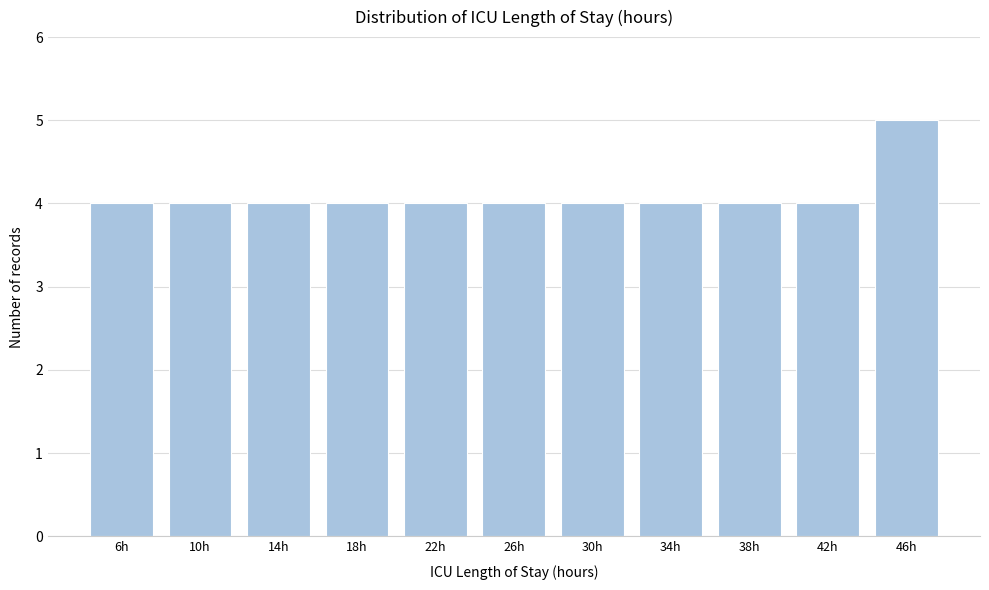

Reading left to right, transcribe all the data shown in this chart.

6h=4	10h=4	14h=4	18h=4	22h=4	26h=4	30h=4	34h=4	38h=4	42h=4	46h=5